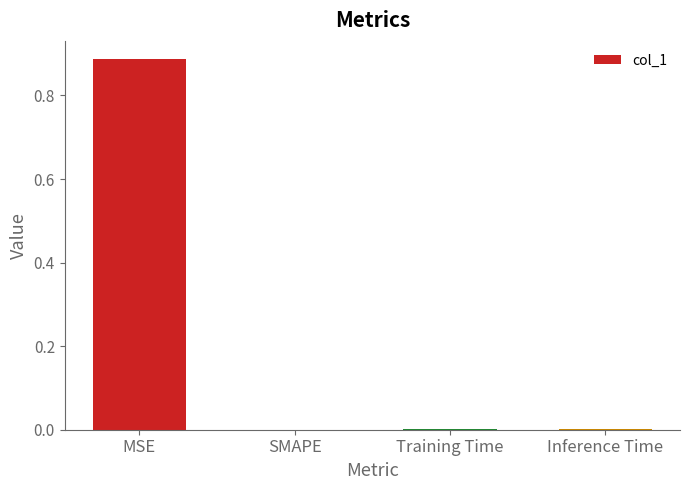

Between Inference Time and MSE, which is larger?

MSE